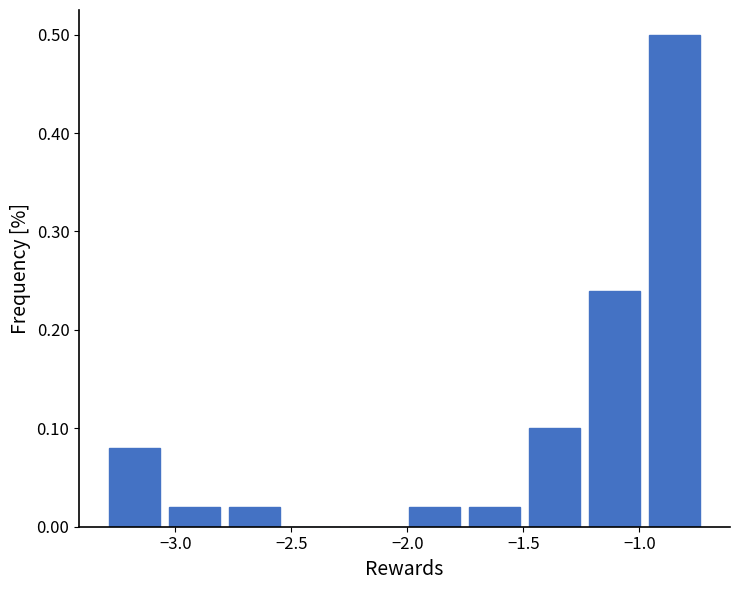

Which range on the x-axis has the tallest bar?

-0.95 to -0.70